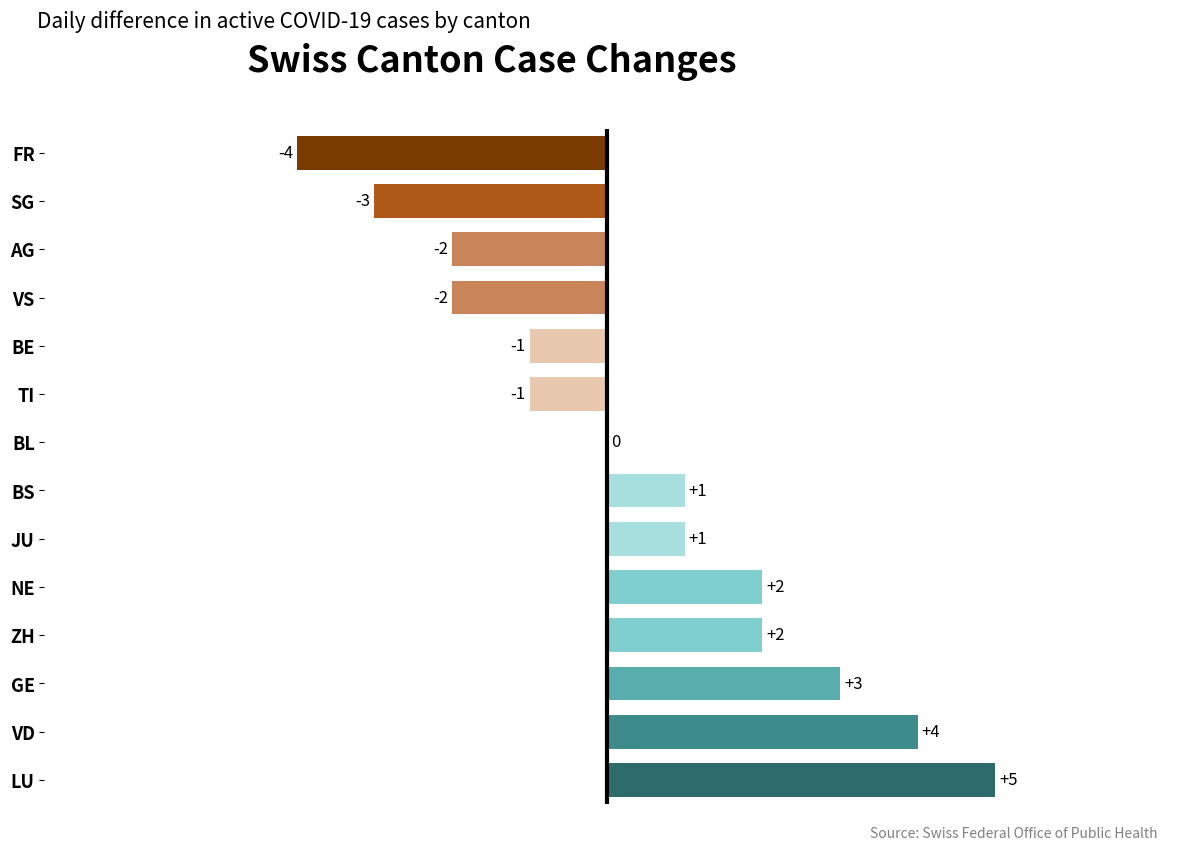

Reading bottom to top, list all the values displayed in this chart.

LU=5	VD=4	GE=3	ZH=2	NE=2	JU=1	BS=1	BL=0	TI=-1	BE=-1	VS=-2	AG=-2	SG=-3	FR=-4